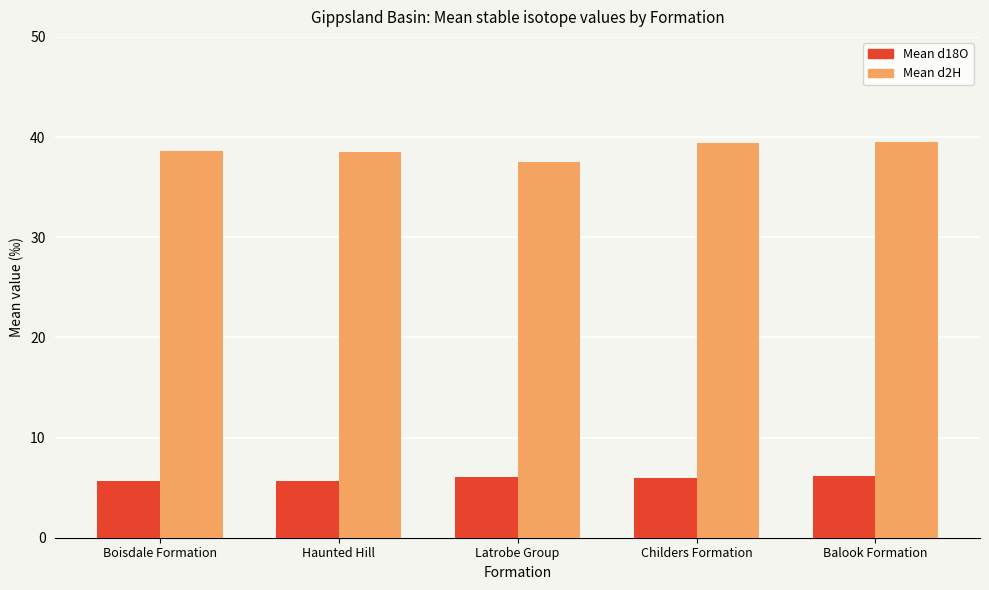

The value of Mean d2H at Childers Formation is 39.4. True or false?

True